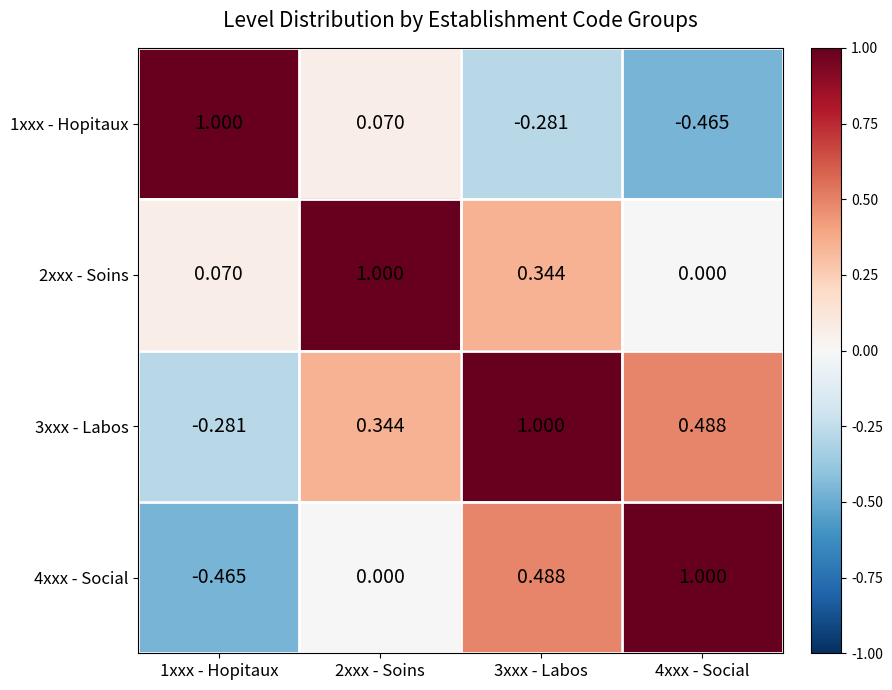

Reading right to left, transcribe all the data shown in this chart.

1xxx - Hopitaux: 4xxx - Social=-0.5	3xxx - Labos=-0.3	2xxx - Soins=0.1	1xxx - Hopitaux=1.0
2xxx - Soins: 4xxx - Social=0.0	3xxx - Labos=0.3	2xxx - Soins=1.0	1xxx - Hopitaux=0.1
3xxx - Labos: 4xxx - Social=0.5	3xxx - Labos=1.0	2xxx - Soins=0.3	1xxx - Hopitaux=-0.3
4xxx - Social: 4xxx - Social=1.0	3xxx - Labos=0.5	2xxx - Soins=0.0	1xxx - Hopitaux=-0.5